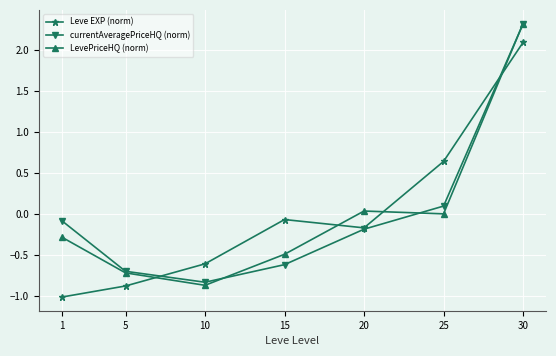

What is the value of the Leve EXP (norm) point at the 4th from the left?

-0.1